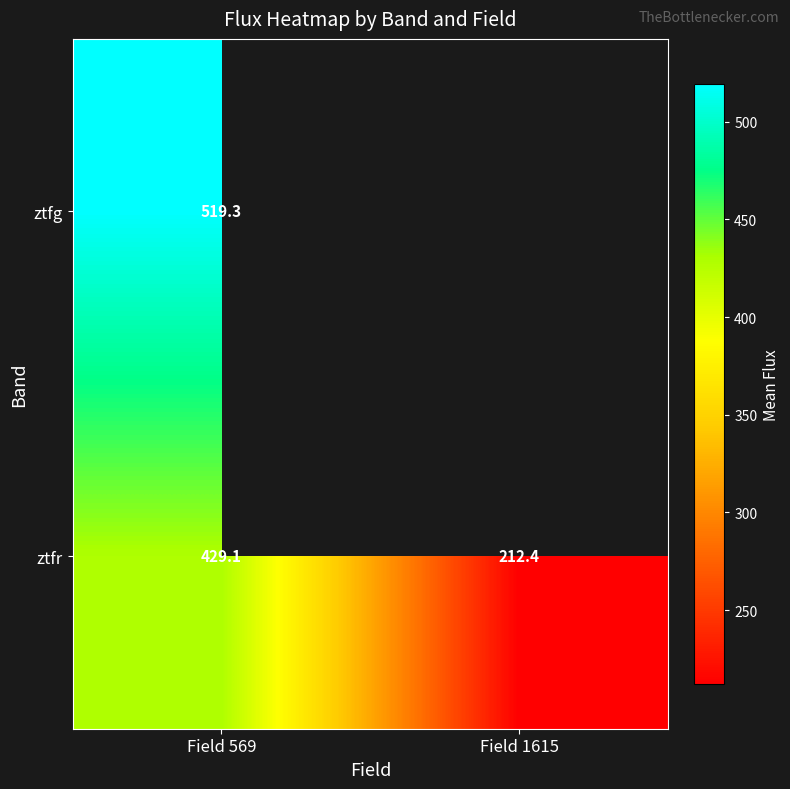

Is the value of ztfg at Field 569 greater than the value of ztfr at Field 1615?

Yes